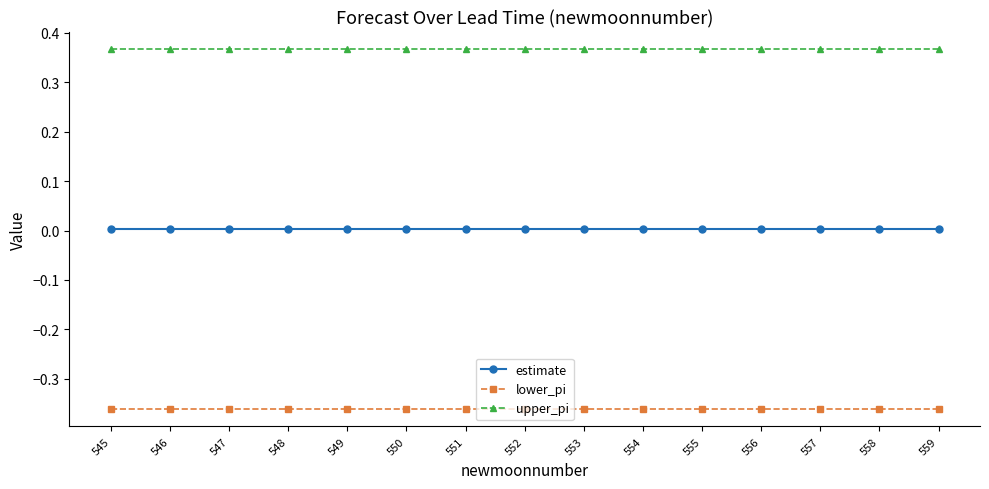

Which series has the largest total across all categories?

upper_pi